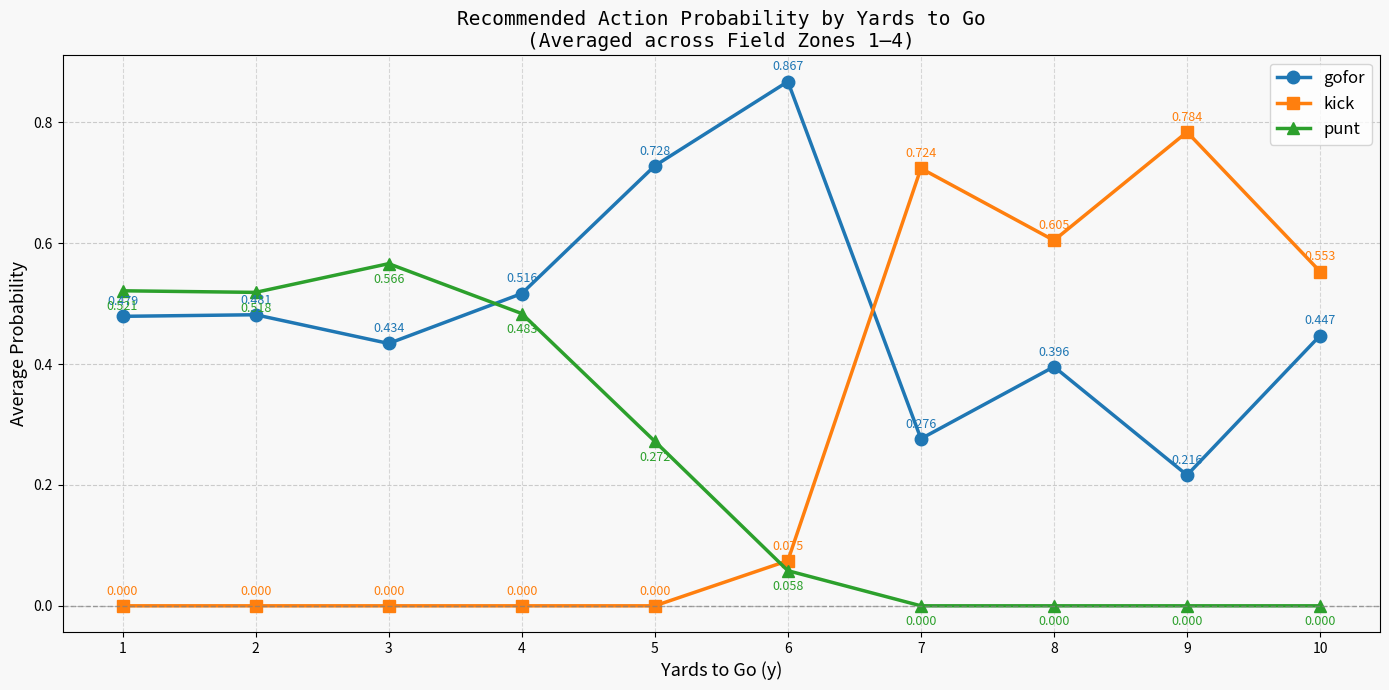

How many values in punt are above zero?

6